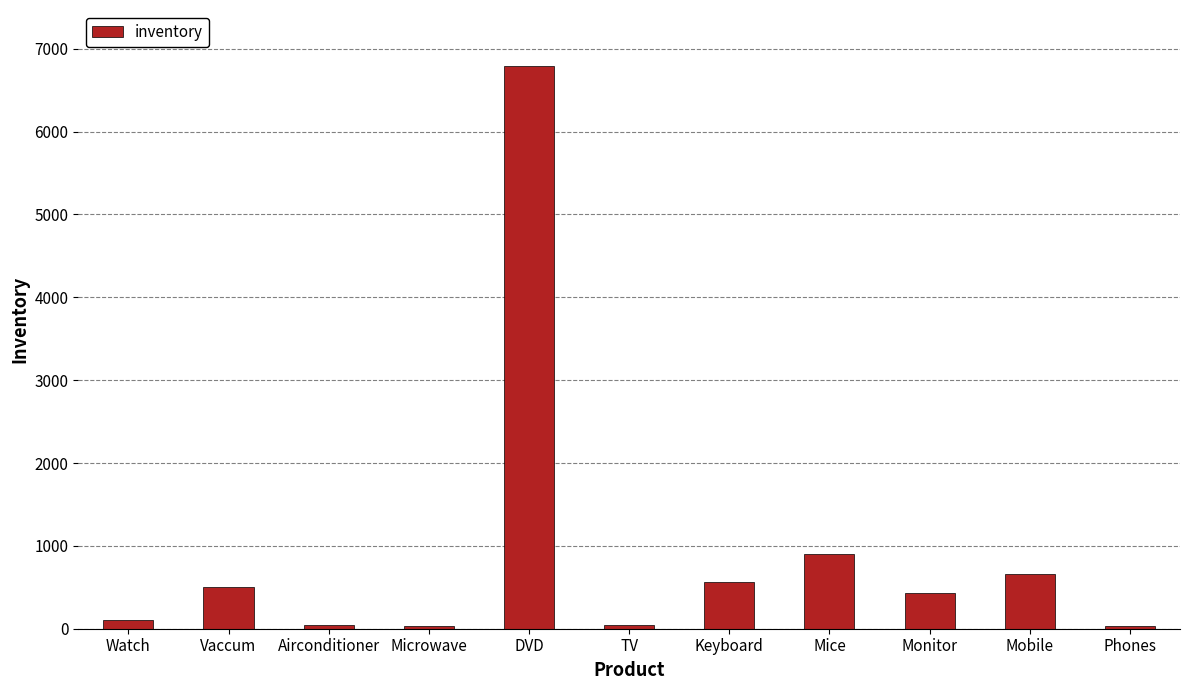

The value at Monitor is 435. True or false?

True